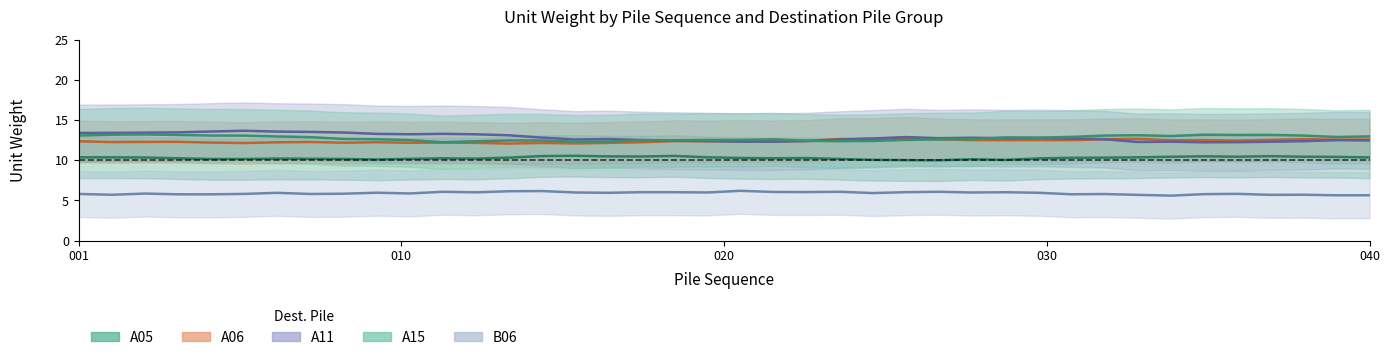

Rank the series at 020 from highest to lowest value.

A11, A15, A06, A05, B06